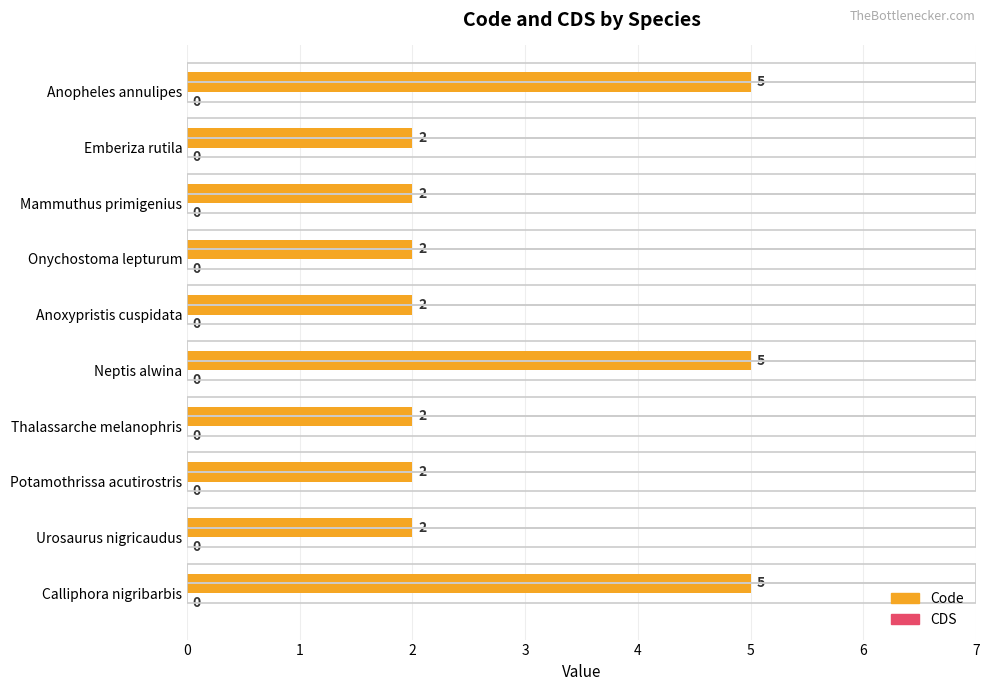

How many distinct data groups are displayed?

1